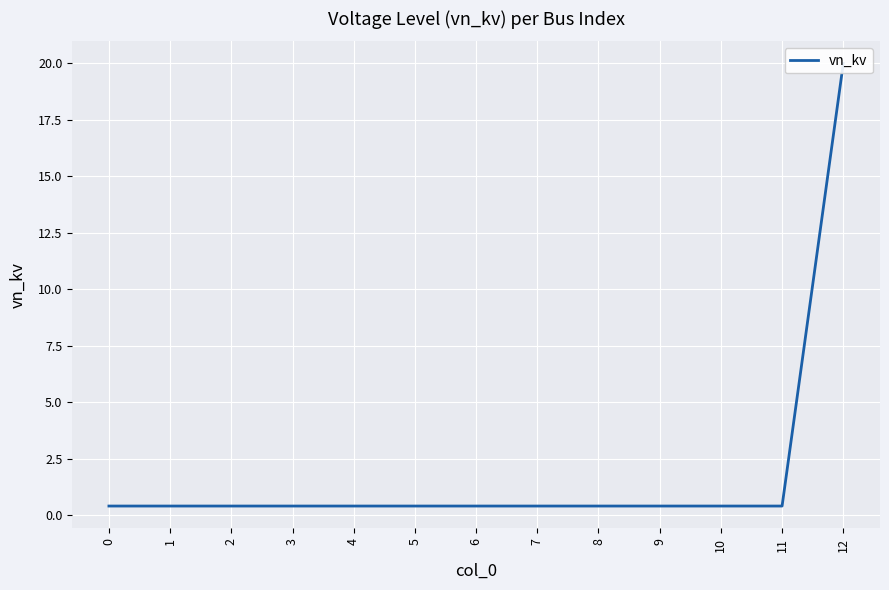

Count the number of data series in this chart.

1